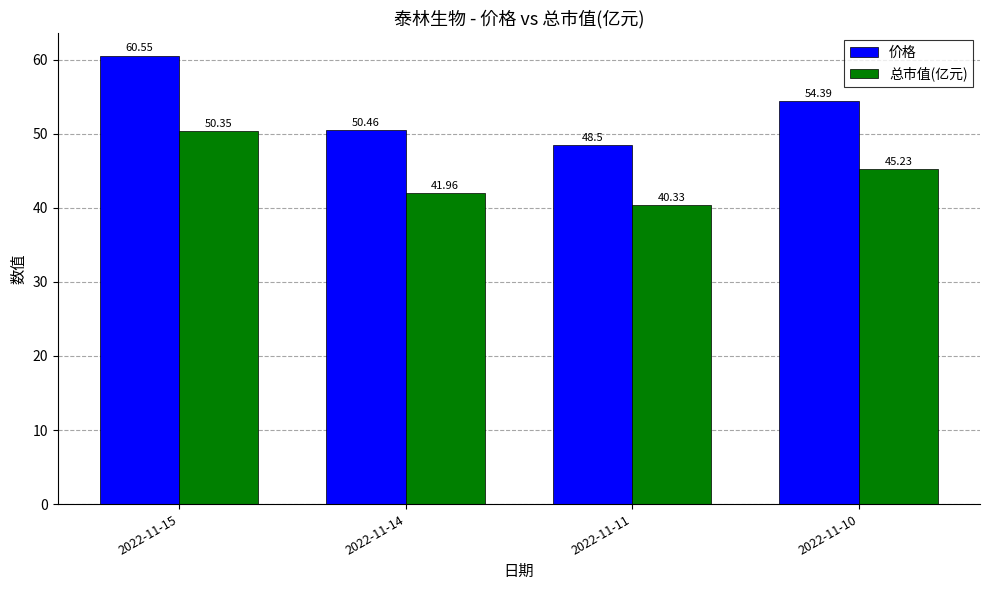

List the series in order of their overall mean, lowest first.

总市值(亿元), 价格